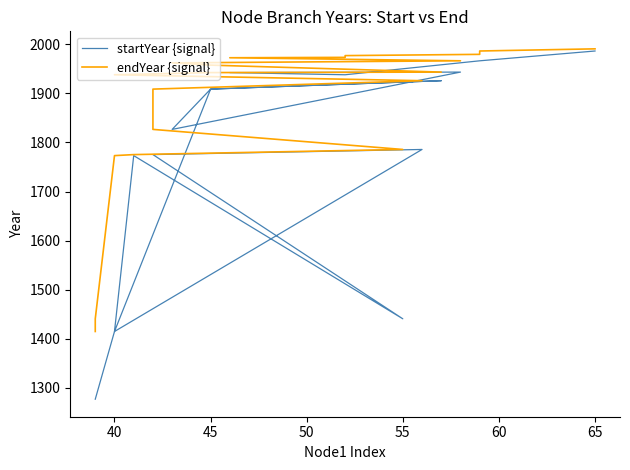

Is this an area chart (filled region under the line)?

No